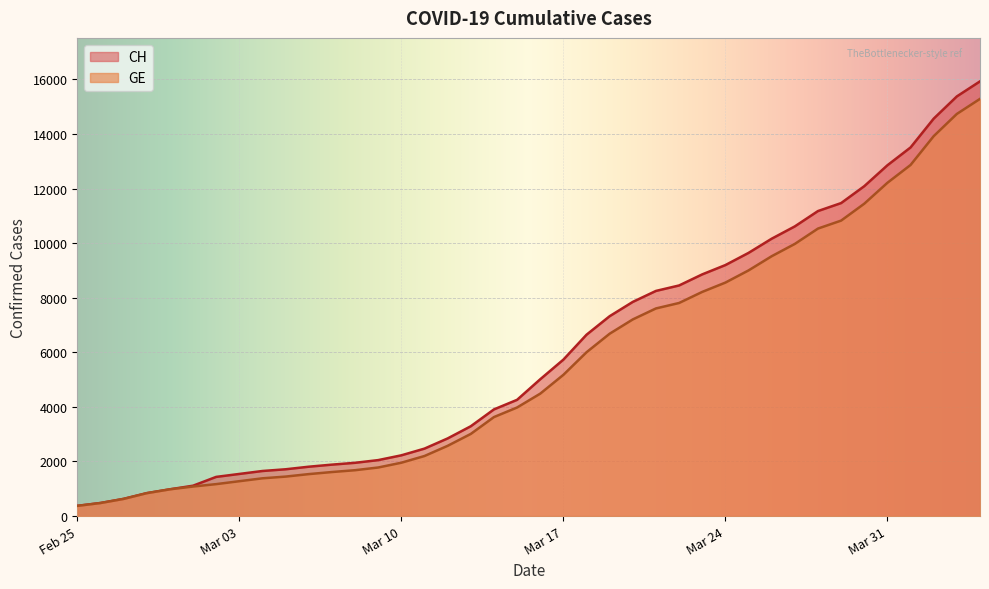

True or false: GE and CH cross at least once.

False